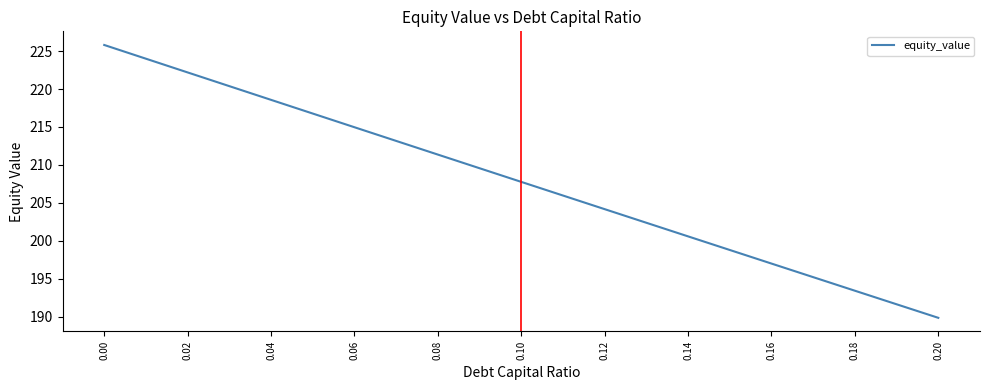

Reading right to left, extract all data points from this chart.

189.8	191.6	193.4	195.2	197.0	198.8	200.6	202.4	204.2	206.0	207.8	209.6	211.4	213.2	215.0	216.8	218.6	220.4	222.2	224.0	225.8